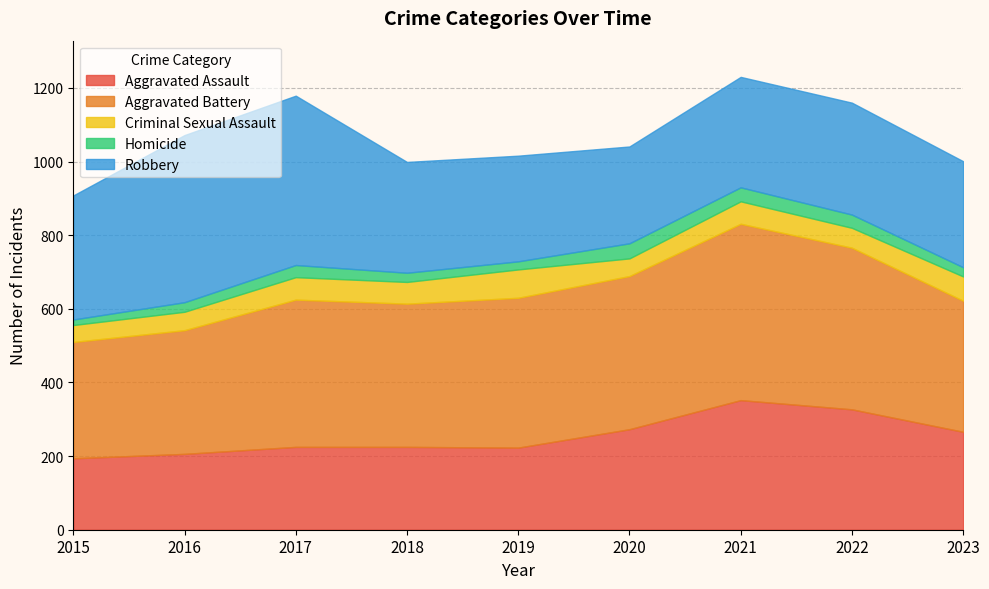

Which category has the highest value in the Criminal Sexual Assault series?

2019